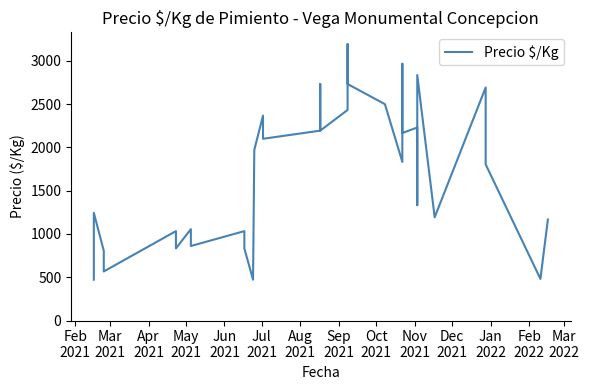

What is the sum of all values?

65376